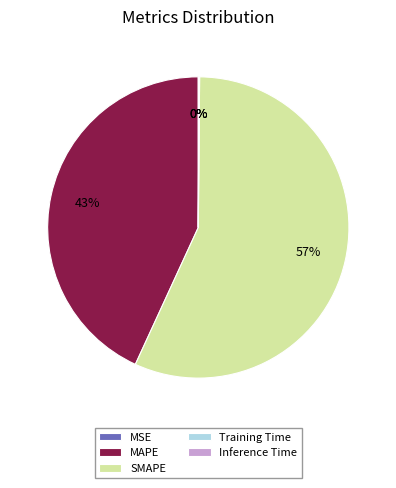

To the nearest percent, what percentage of the pie is SMAPE?

57%